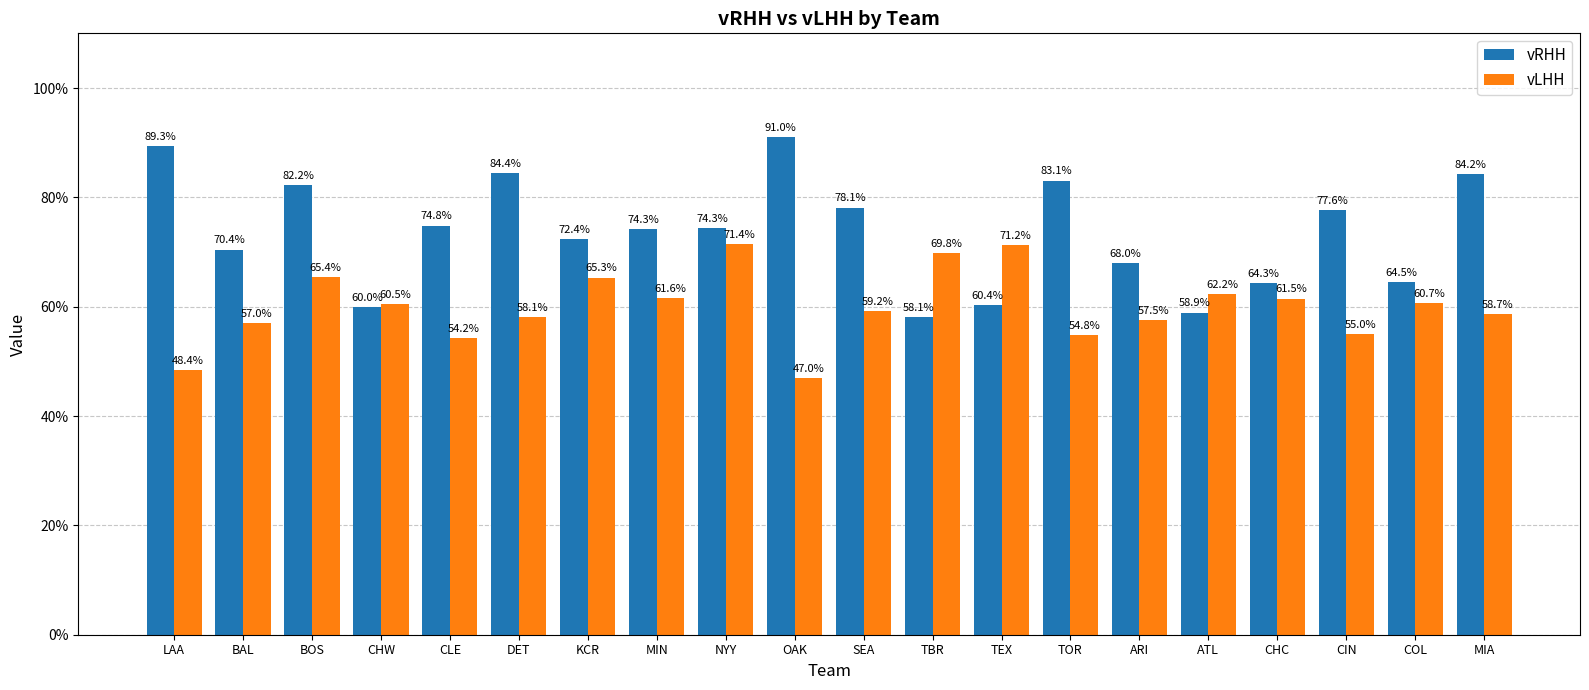

Which series has the widest spread of values?

vRHH